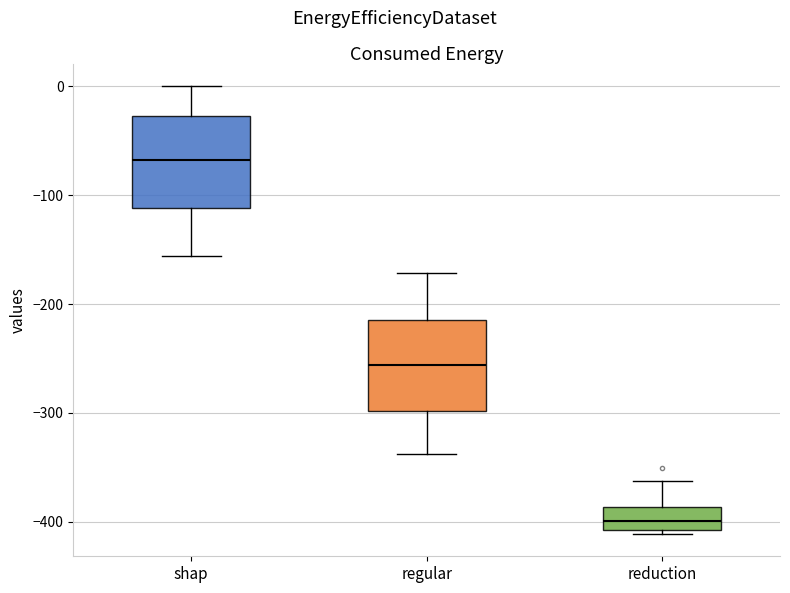

Where is the upper edge of the box for shap on the y-axis? The values are not printed on the chart, so give them approximately, as read against the axis.

-30